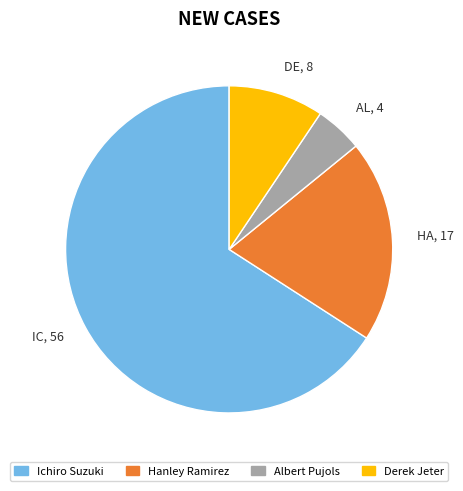

Which slice represents more than half of the pie?

Ichiro Suzuki